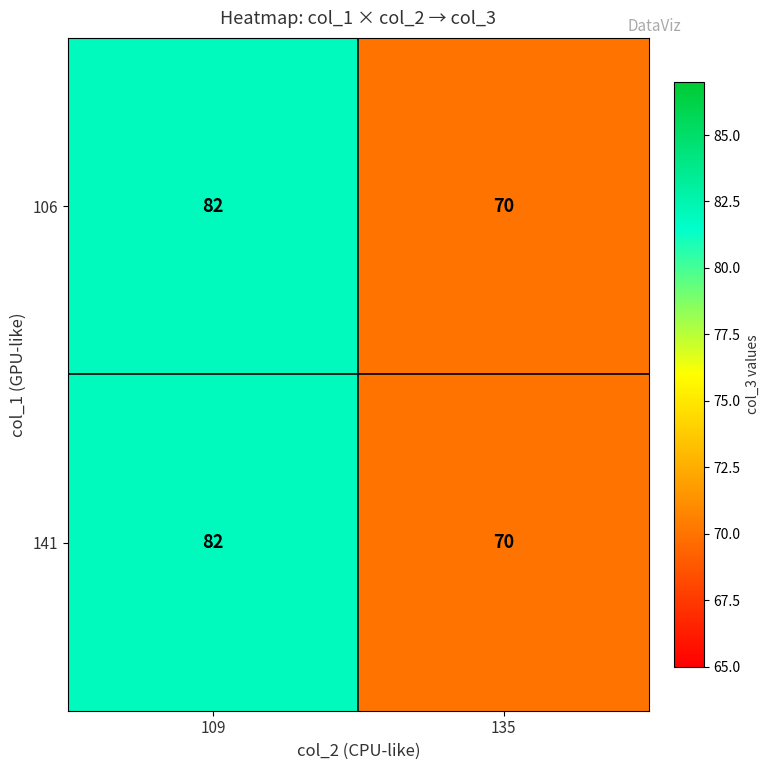

What is the lowest value of the 141 series?

70